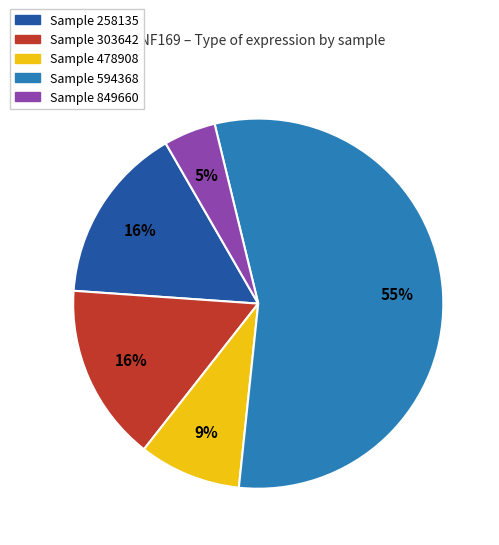

Is there a majority slice in this chart?

Yes